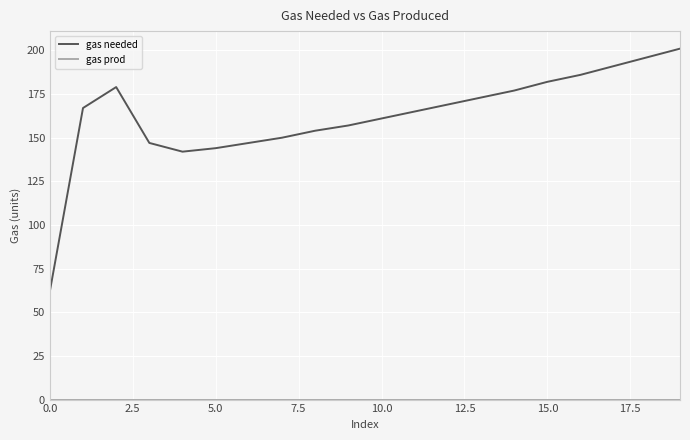

Which series has the largest range (max minus min)?

gas needed